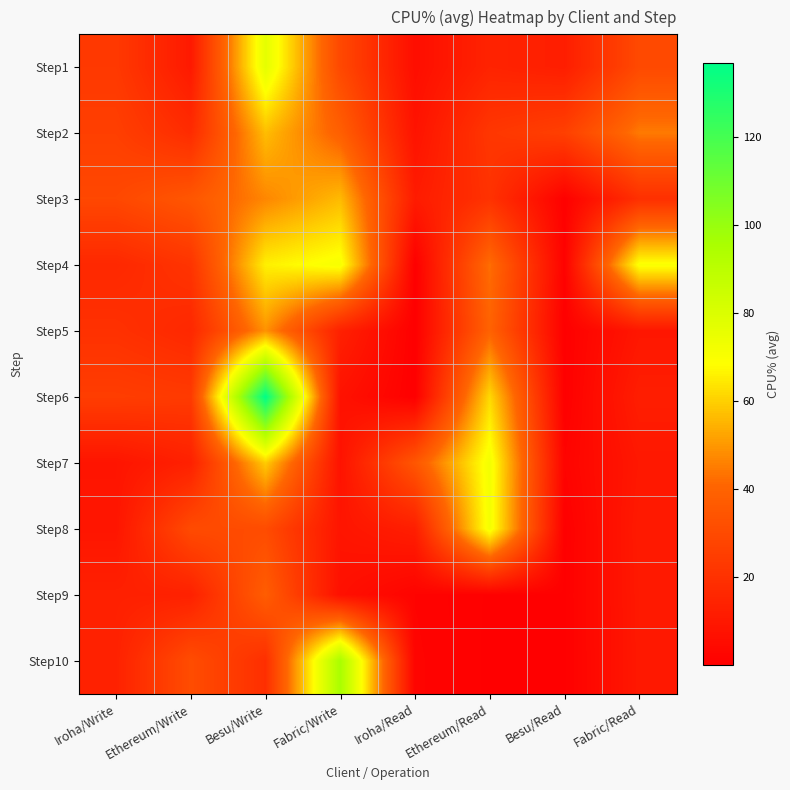

Which category has the highest value across all series?

Besu/Write